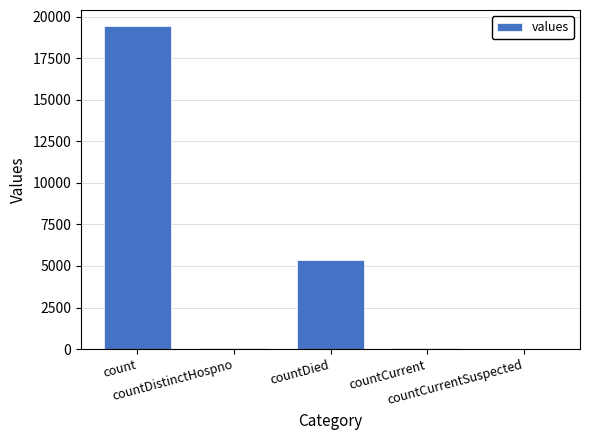

What is the average value?

4975